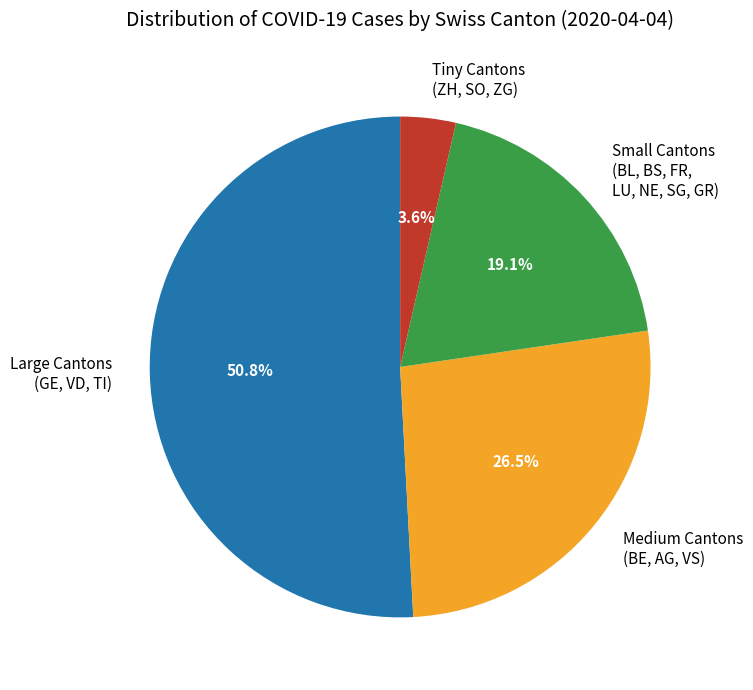

Count the number of slices in the pie.

4